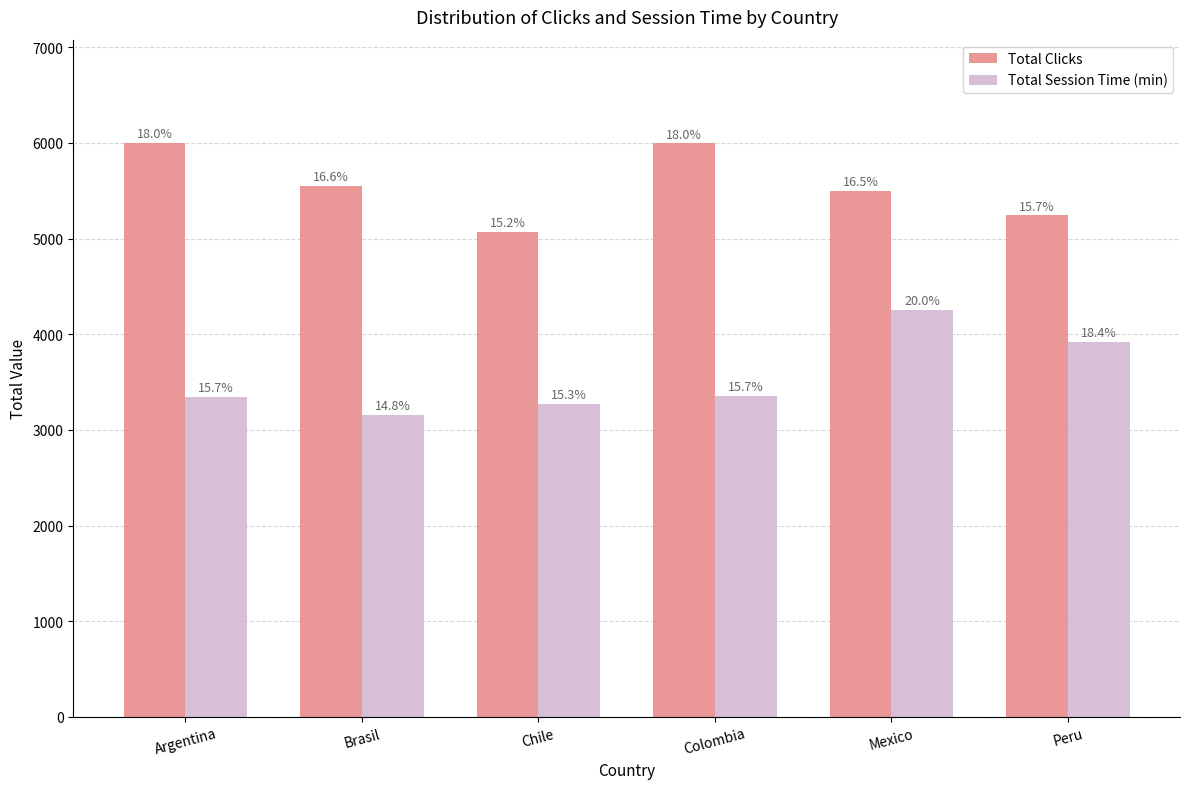

Are the bars horizontal?

No